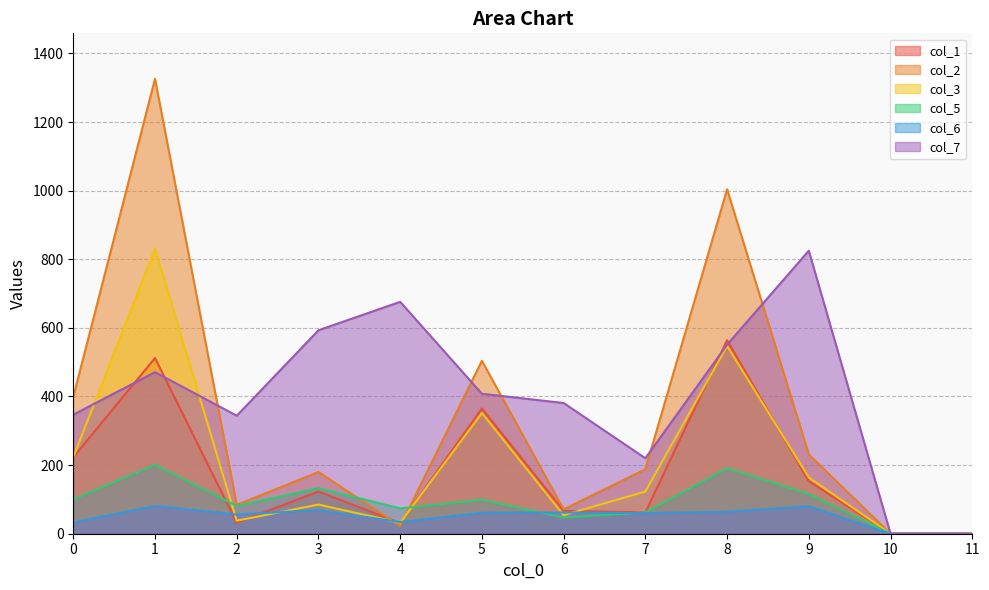

Between 11 and 7, which is larger?

7